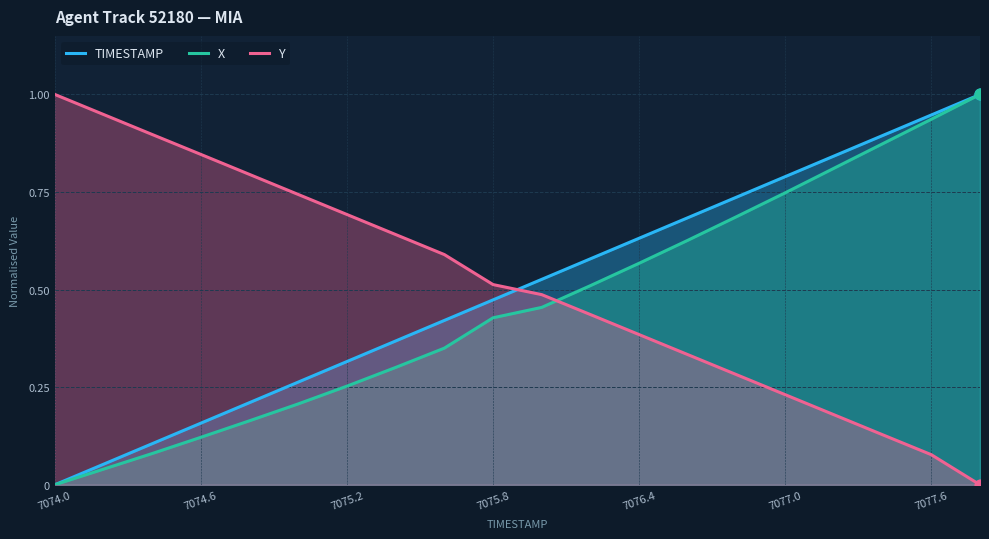

At which category is the sum across all series the highest?

19